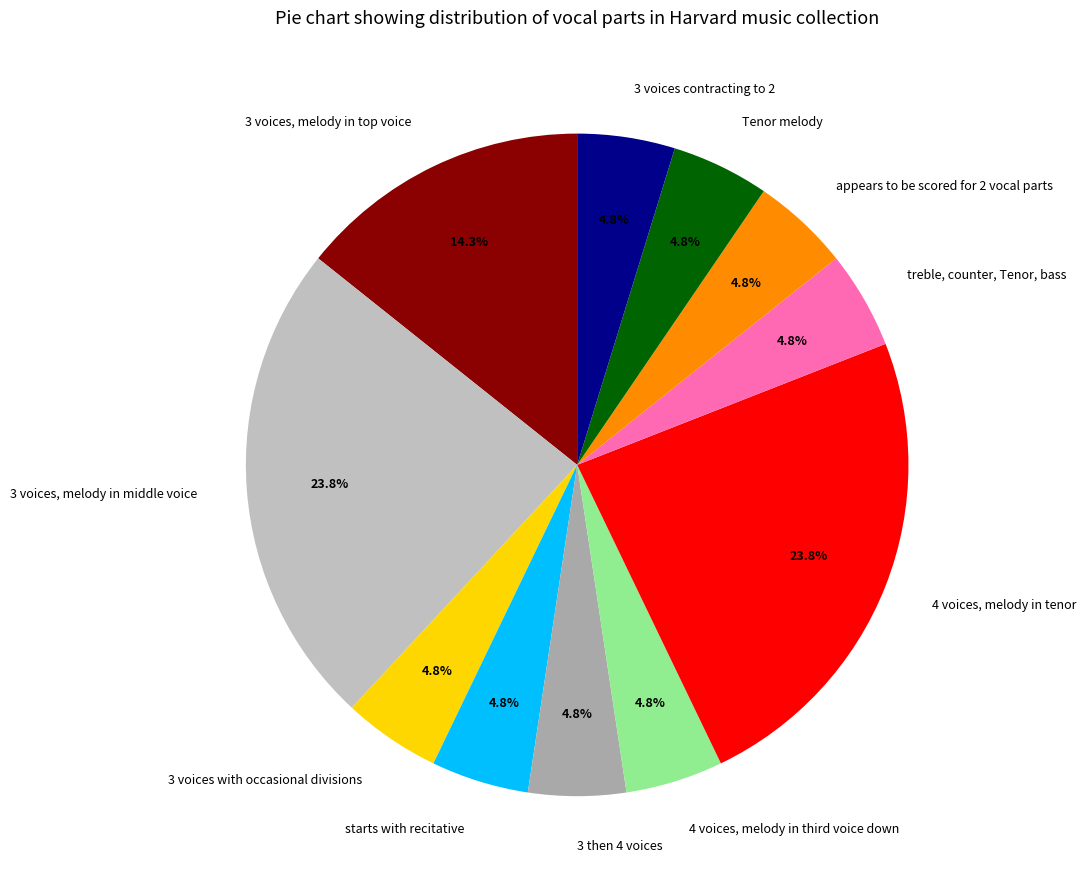

How many slices are in this pie chart?

11